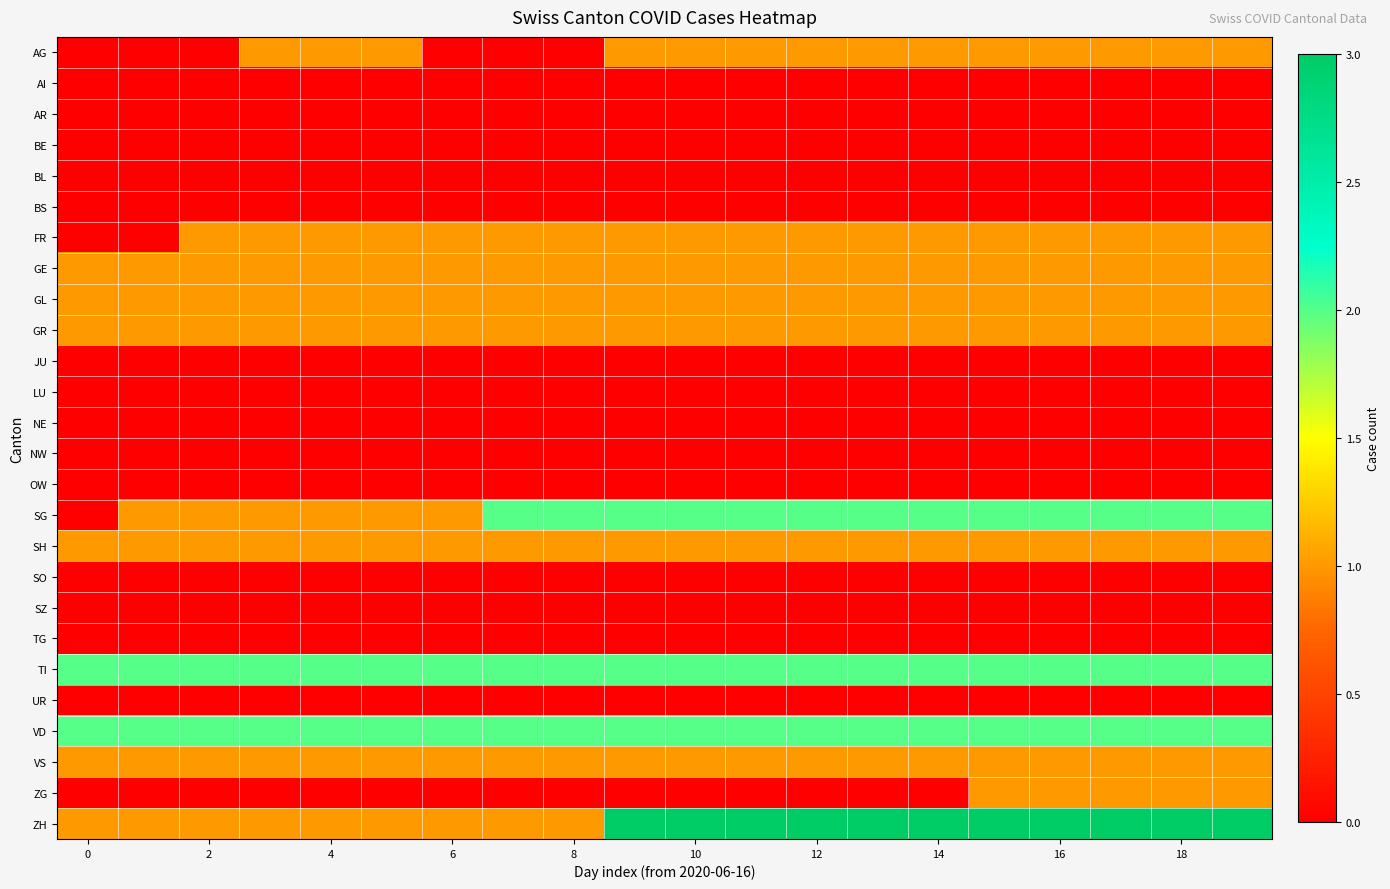

Which series has the largest total across all categories?

ZH